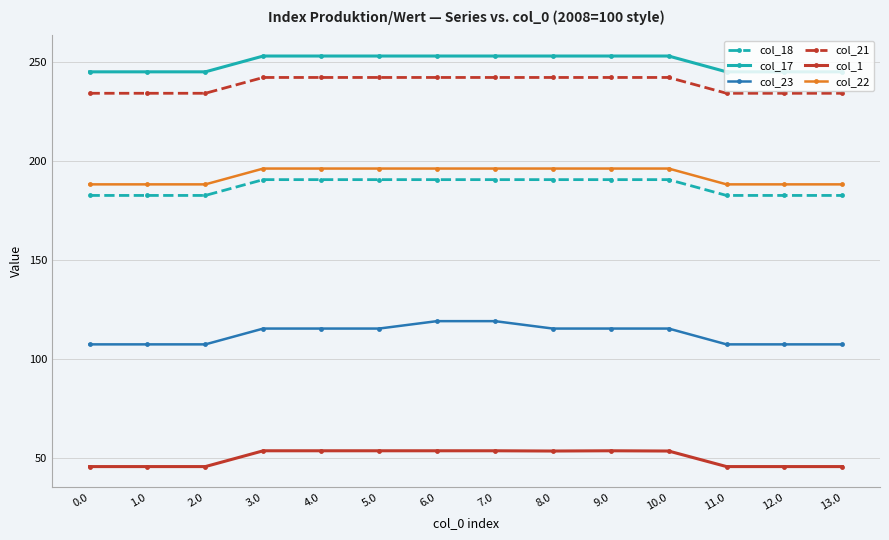

What is the value of the col_23 point at the 2nd from the left?

107.3